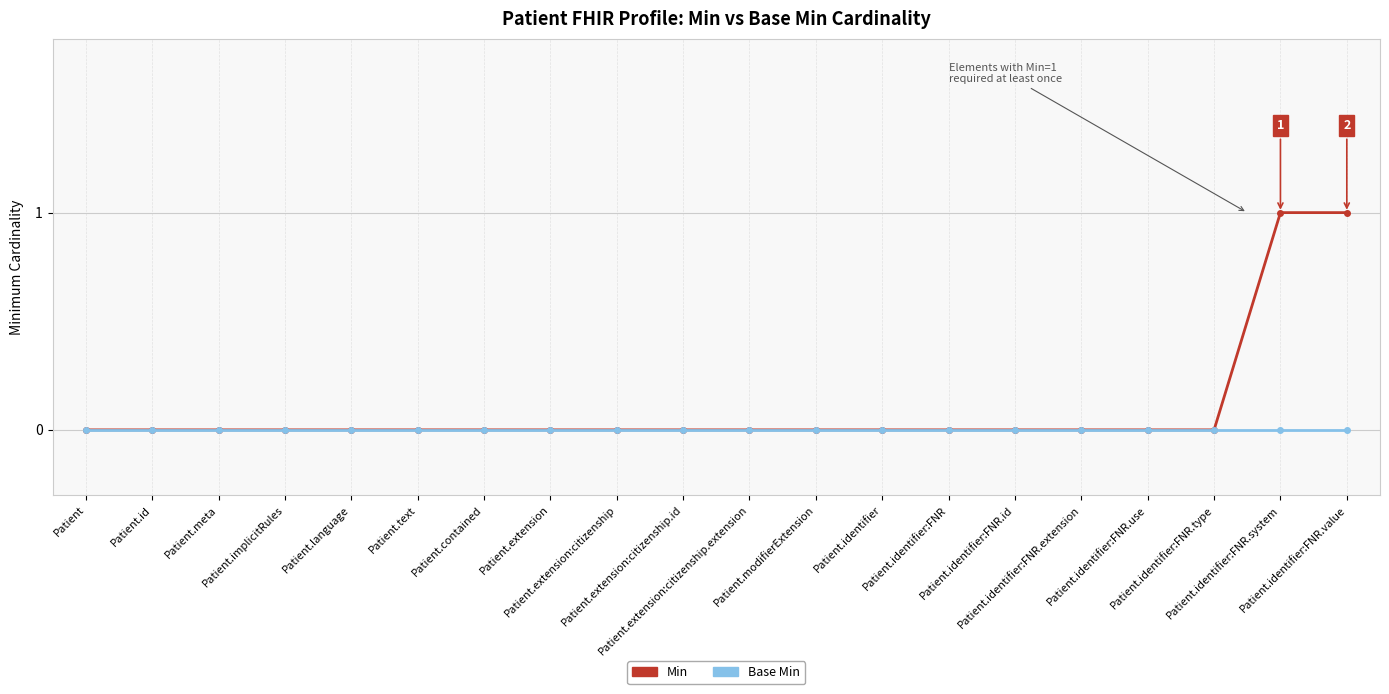

What is the label of the 15th point from the right?

Patient.text